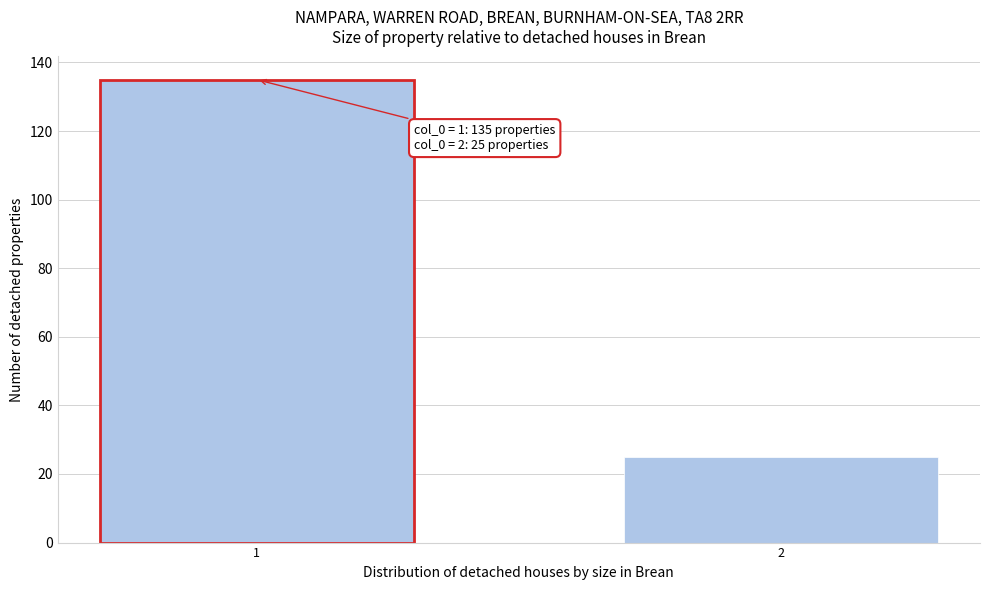

Reading right to left, extract all data points from this chart.

25	135